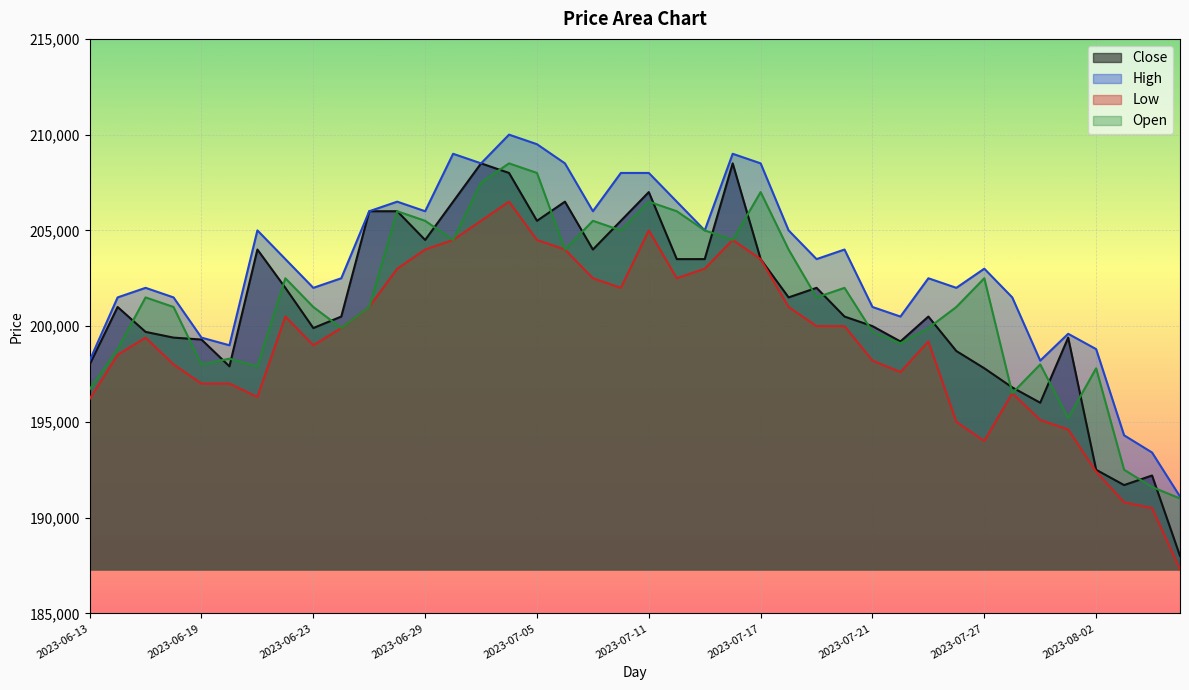

What is the smallest value displayed?

187300